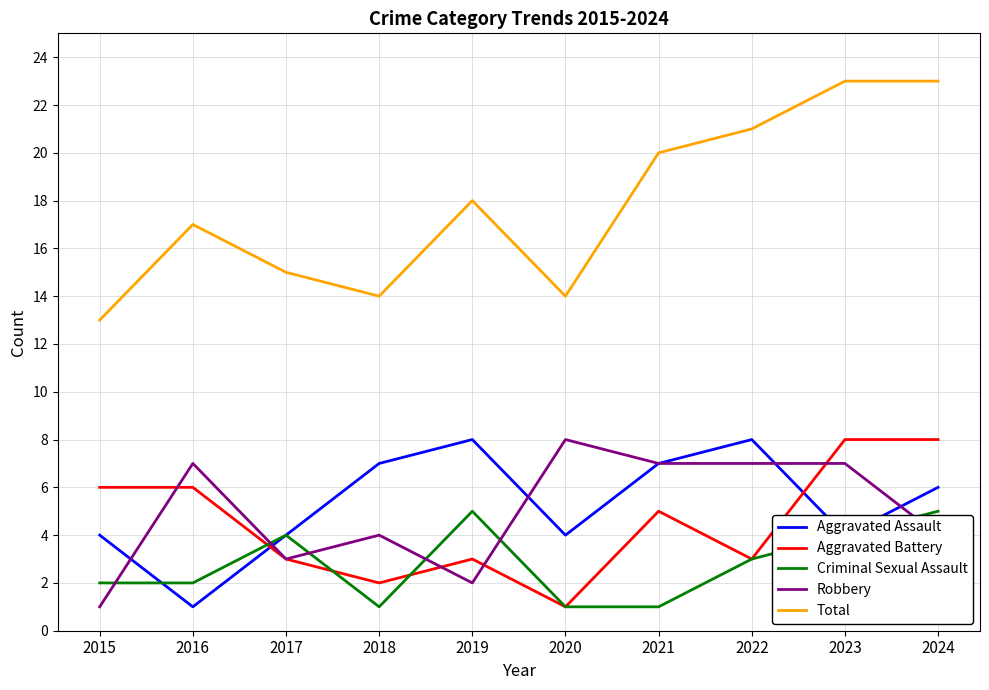

True or false: Aggravated Battery has a value of 2 at 2019.

False